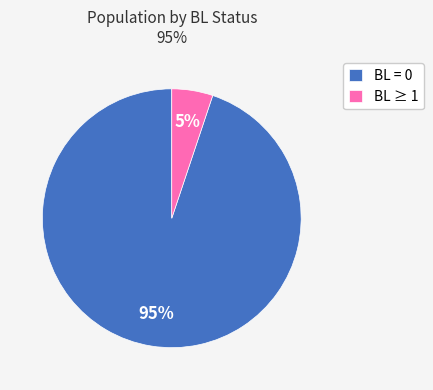

To the nearest percent, what is the average slice percentage?

50%